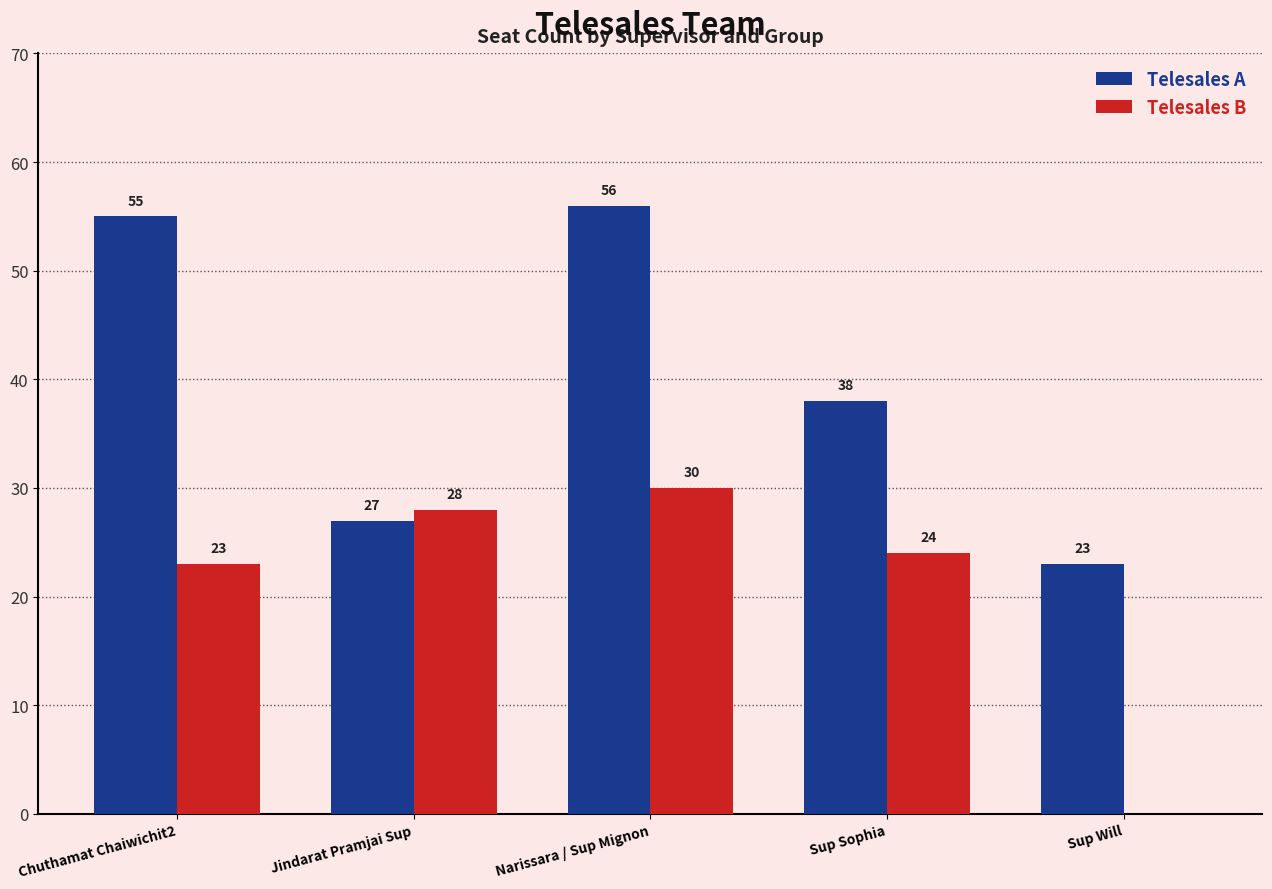

Which series changed the most between Chuthamat Chaiwichit2 and Sup Sophia?

Telesales A